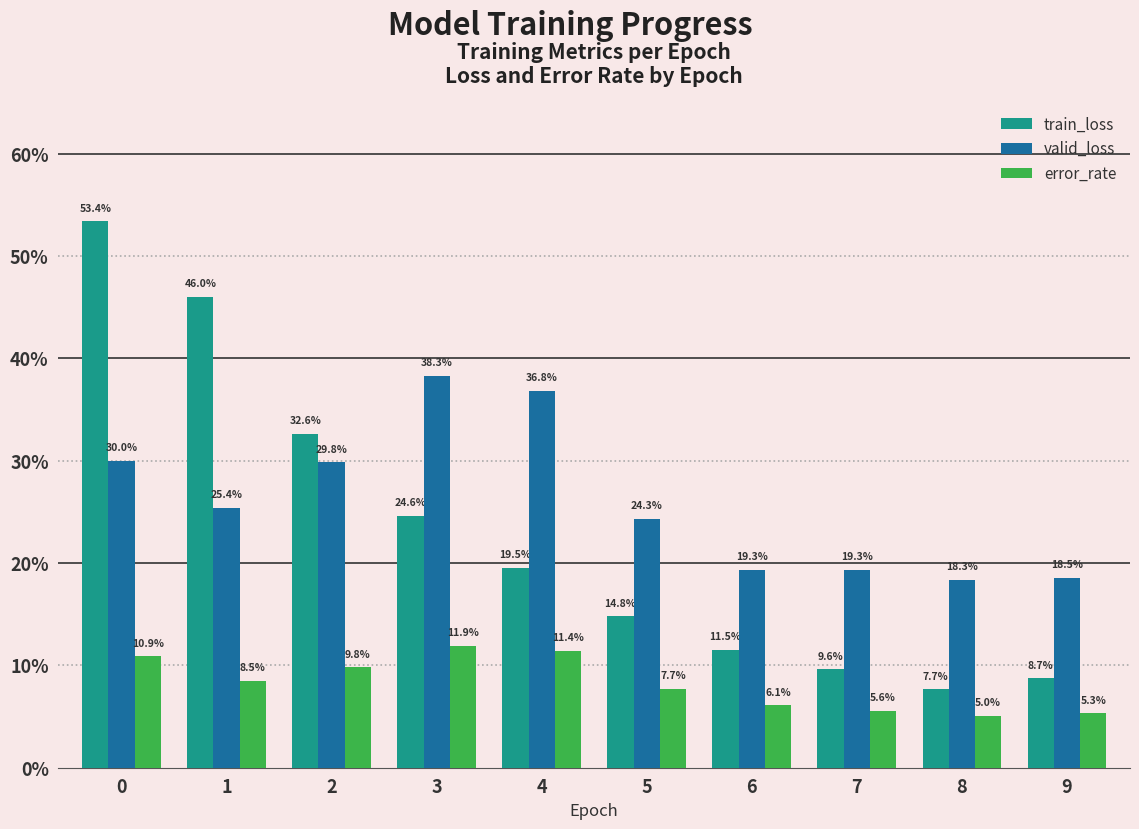

What are all the series names shown in the legend?

train_loss, valid_loss, error_rate